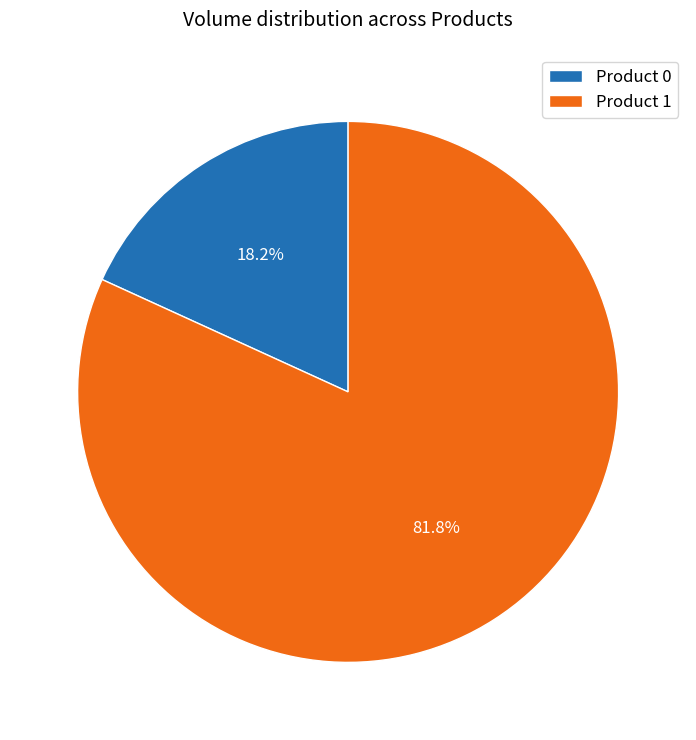

Do Product 0 and Product 1 together represent more than half of the pie?

Yes